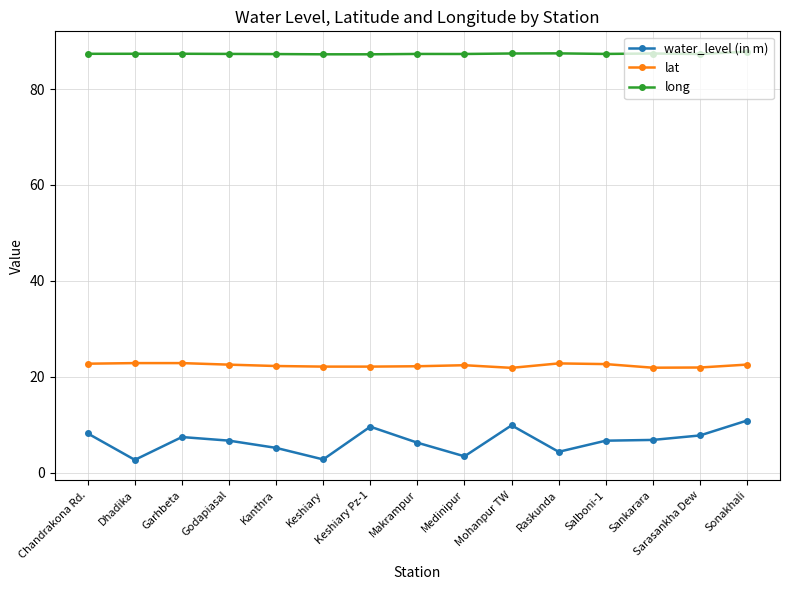

What are all the series names shown in the legend?

water_level (in m), lat, long